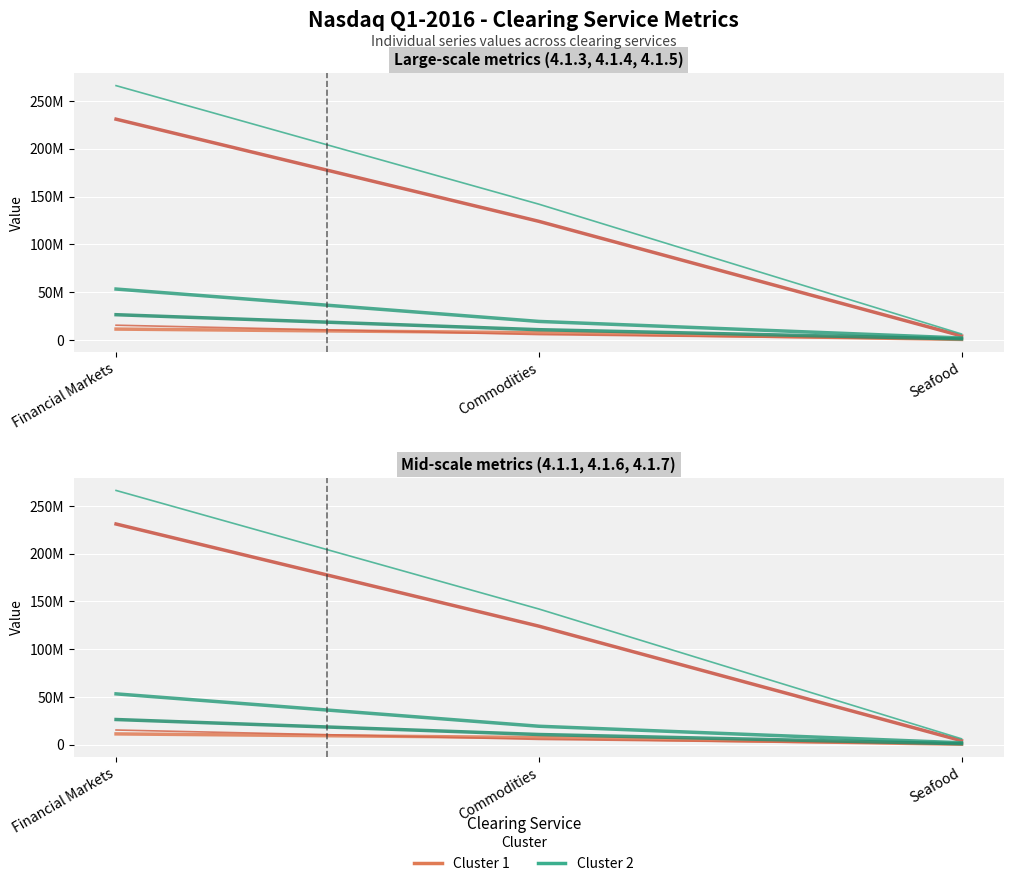

What is the label of the 3rd point from the left?

Seafood